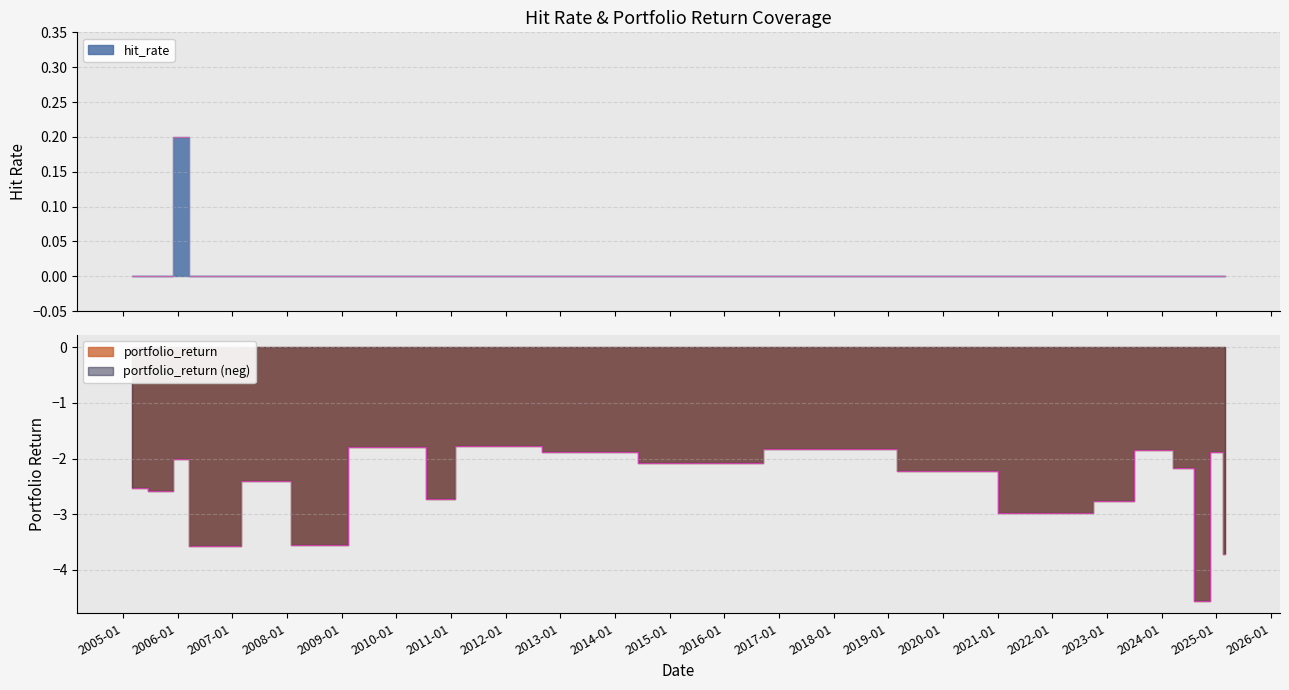

At which category is the sum across all series the highest?

2011-03-01